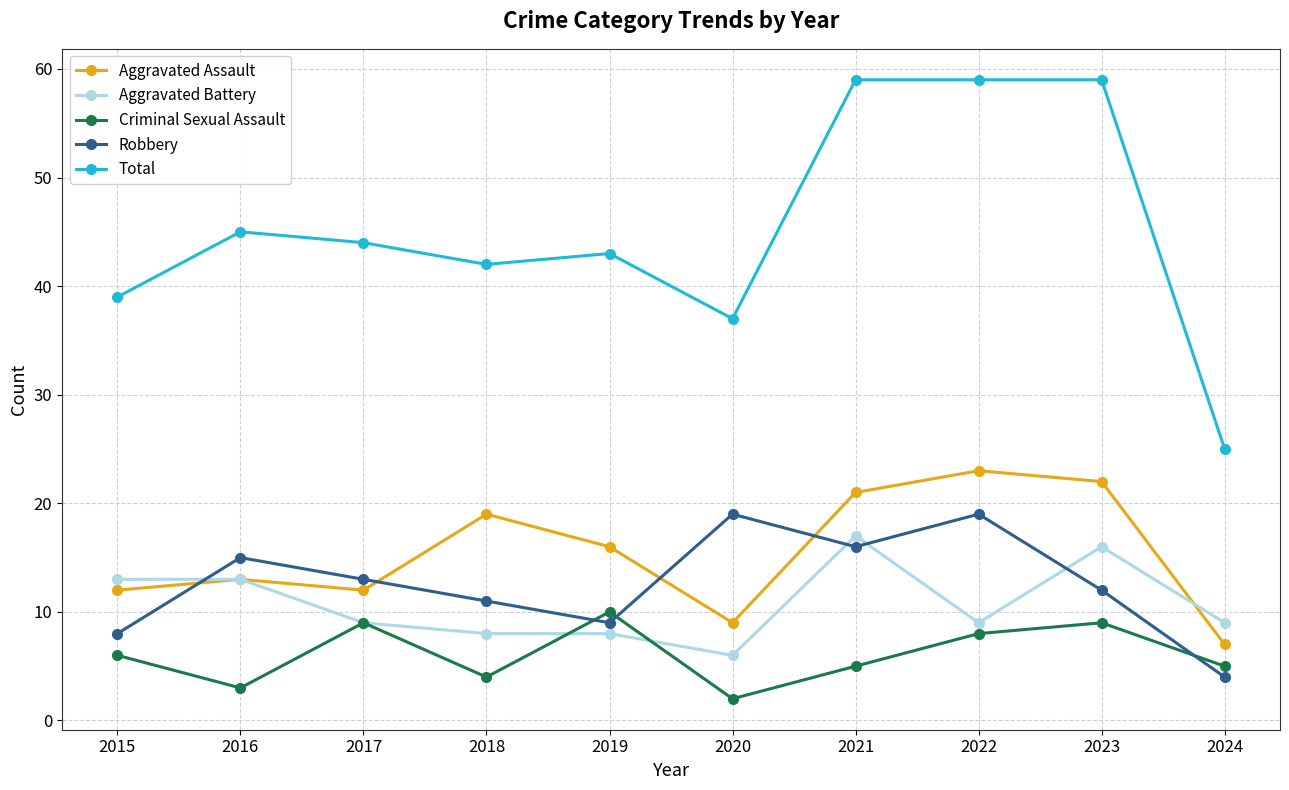

The Robbery series shows 1 at 2024. True or false?

False